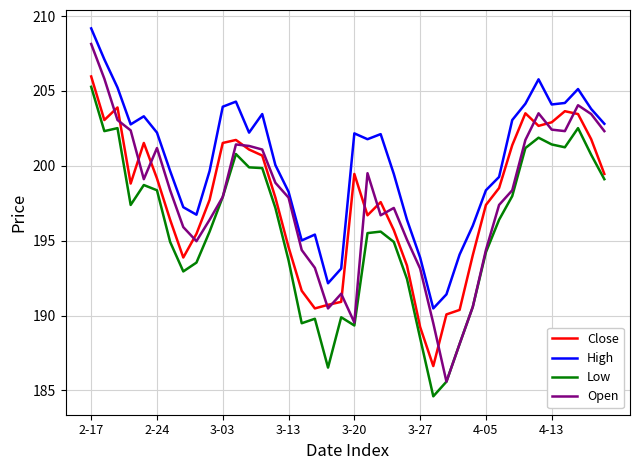

Which series has the largest range (max minus min)?

Open